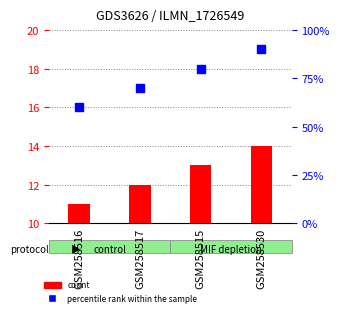

Which series reaches the maximum Y coordinate?

percentile rank within the sample